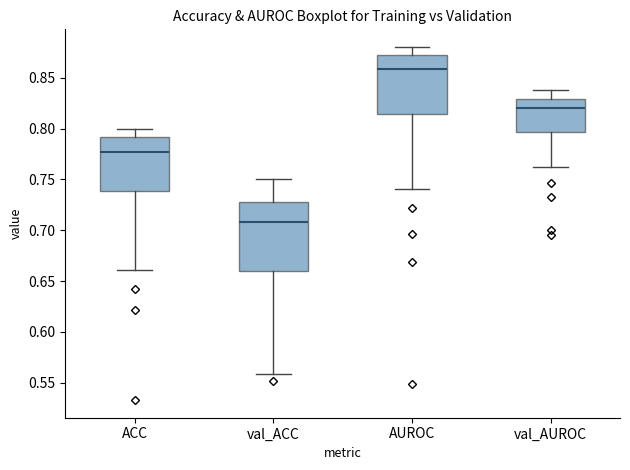

Comparing the boxes themselves (not the whiskers), which one is the tallest?

val_ACC